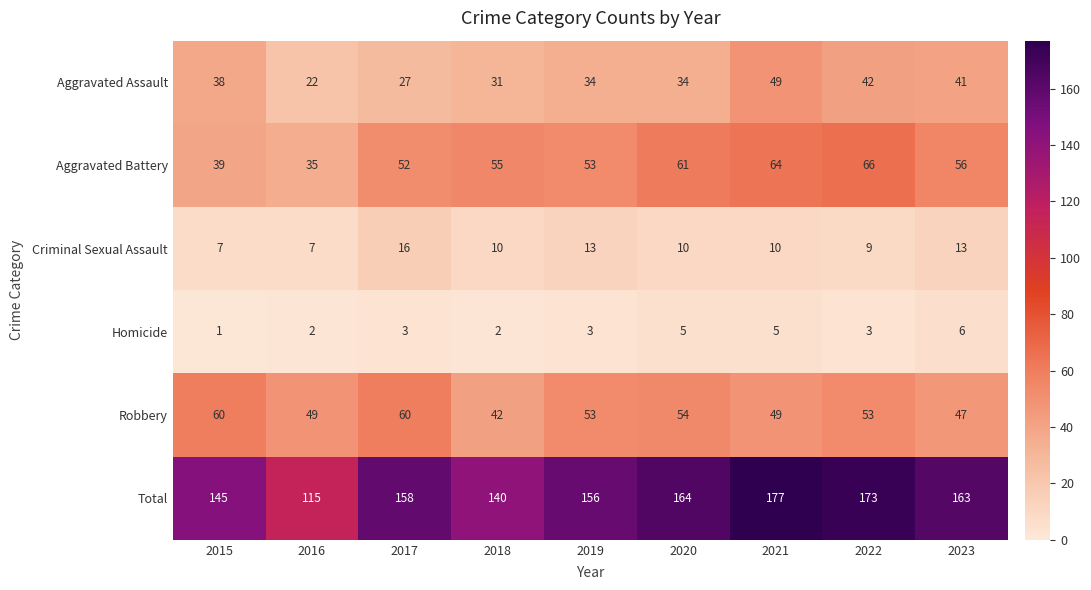

At which label is Total closest to 146?

2015